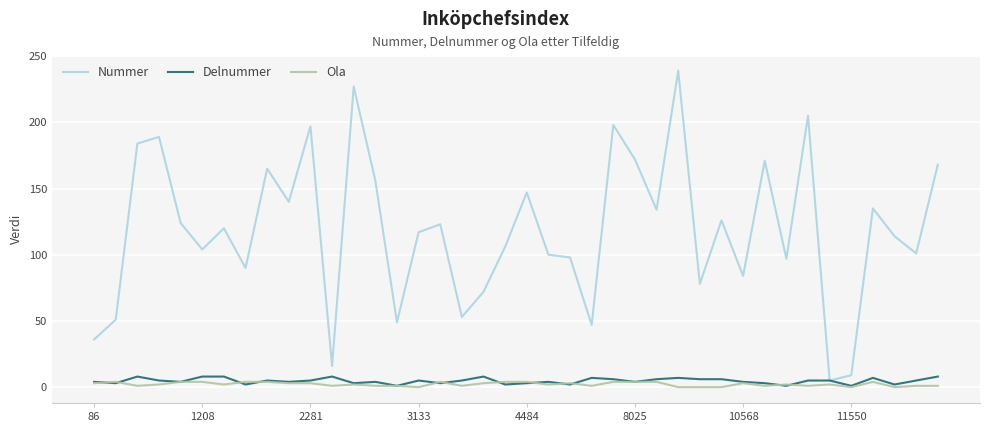

Which series has the largest total across all categories?

Nummer